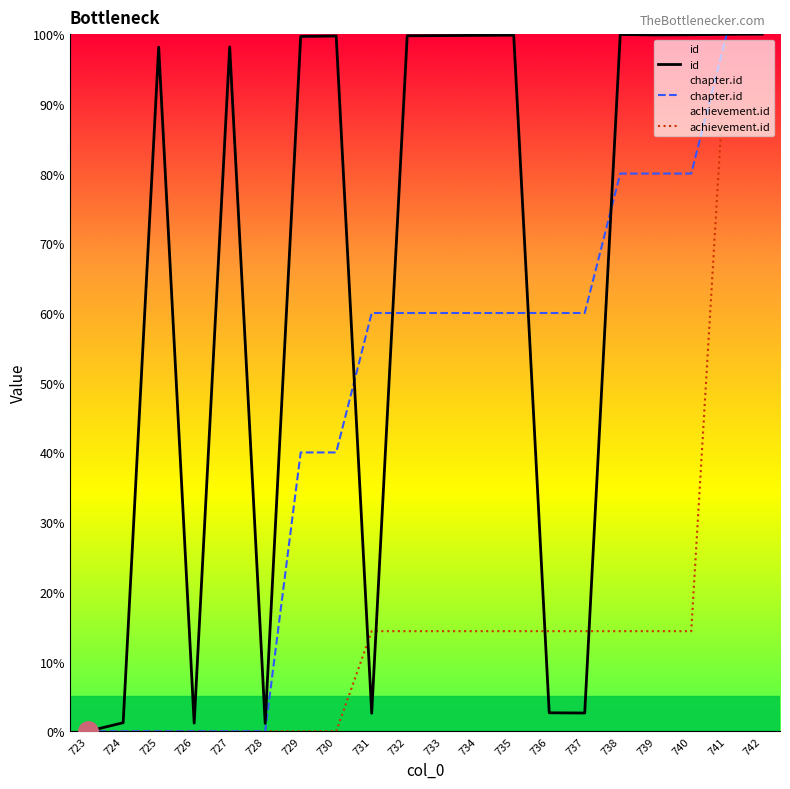

How many data points in achievement.id are above 14?

12